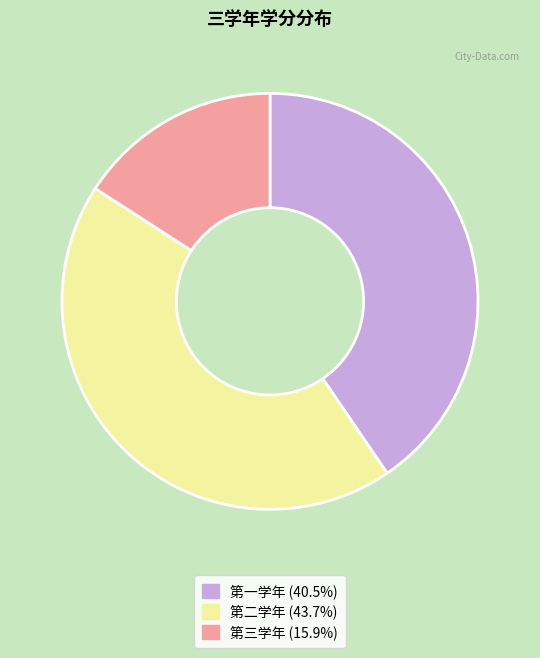

Rank the categories by value from lowest to highest.

第三学年, 第一学年, 第二学年